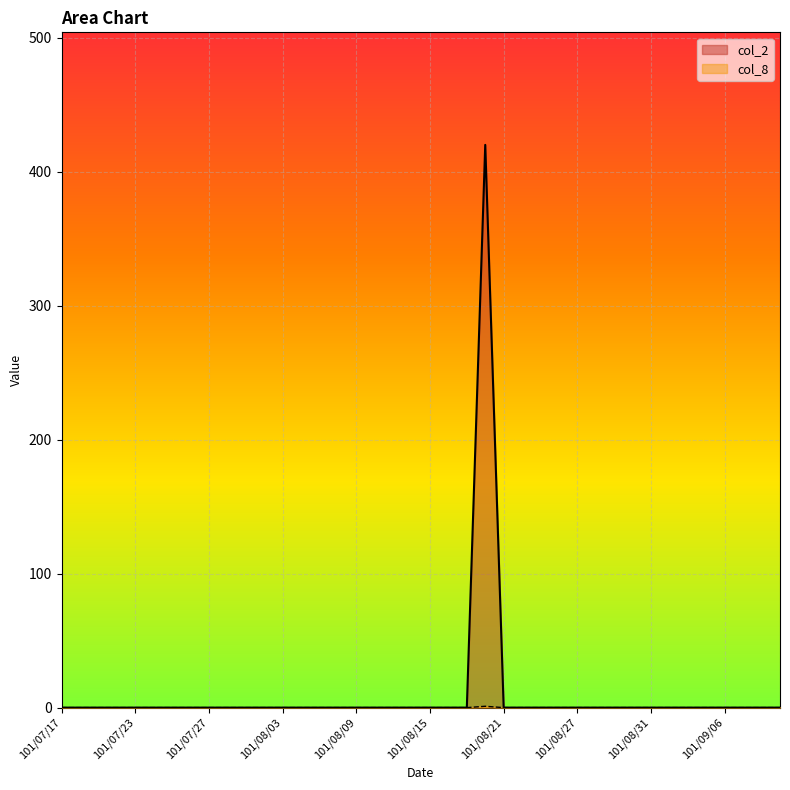

Which series has the widest spread of values?

col_2